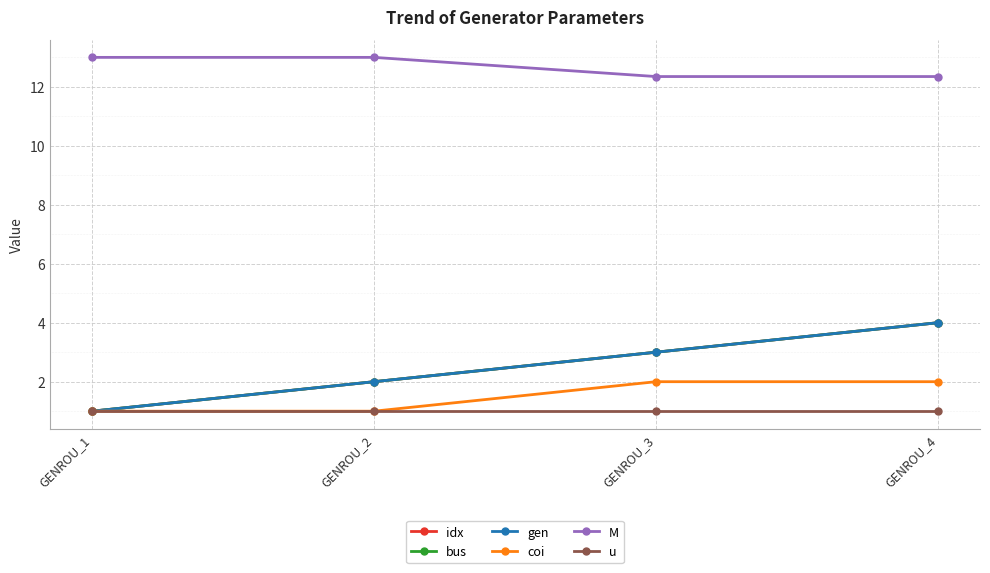

Which category has the lowest value in the gen series?

GENROU_1